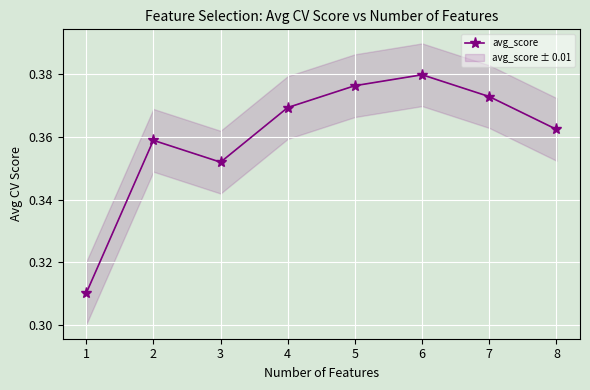

Between 5 and 4, which is larger?

5